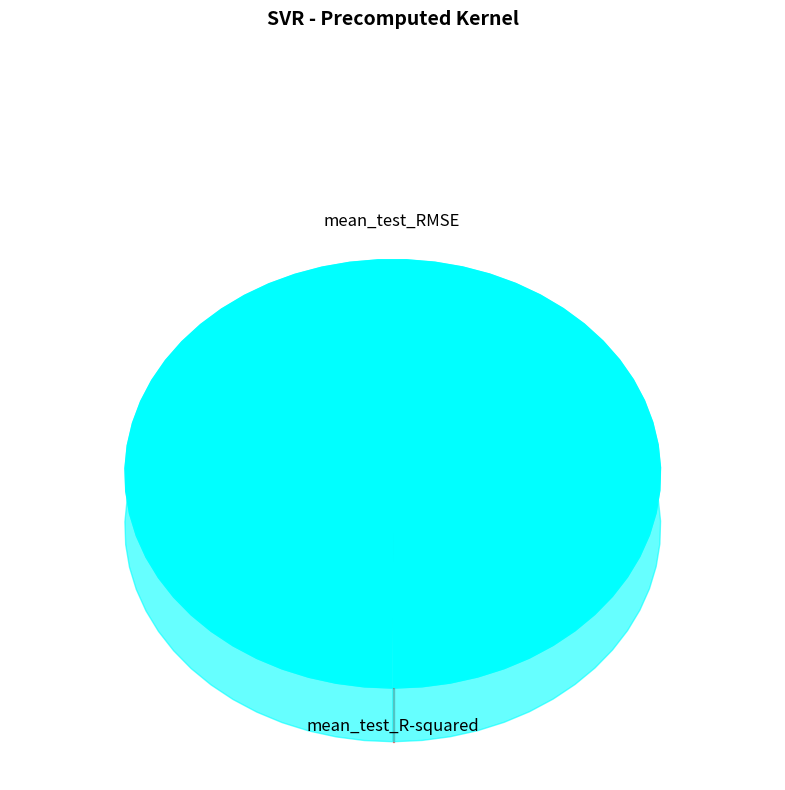

How many slices are in this pie chart?

2